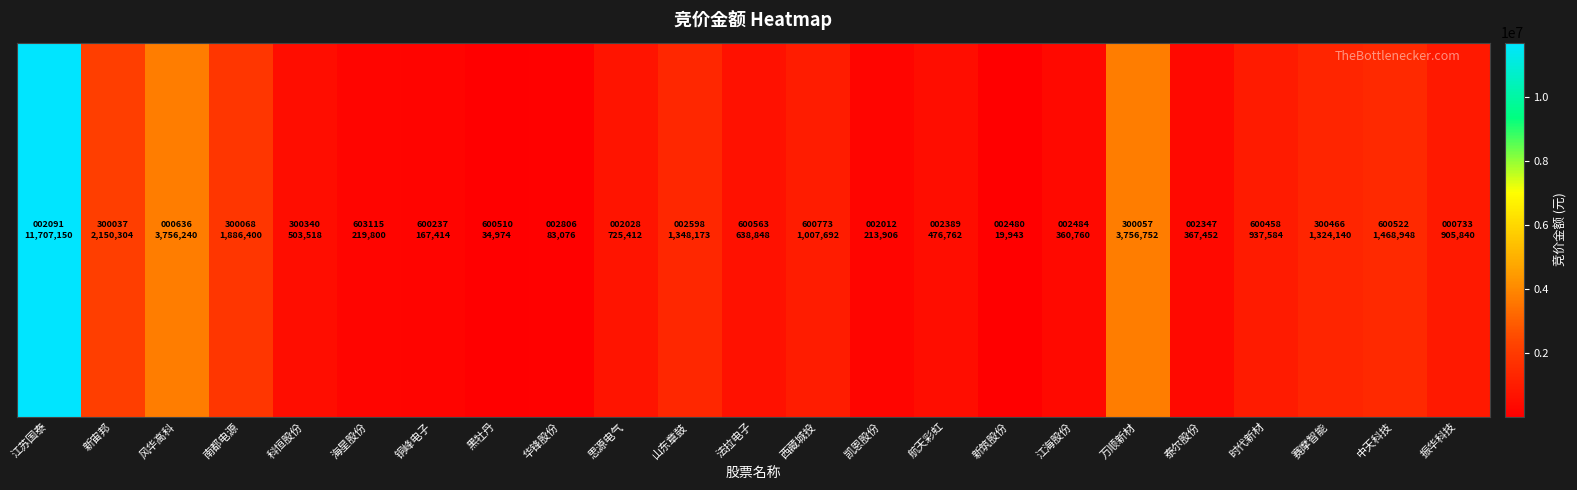

What is the average value?

1480917